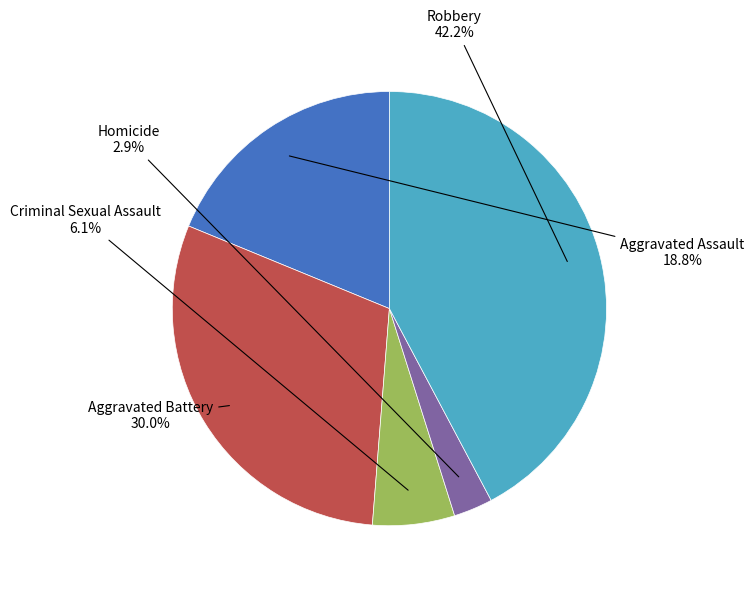

Is there any slice that represents more than half of the pie?

No